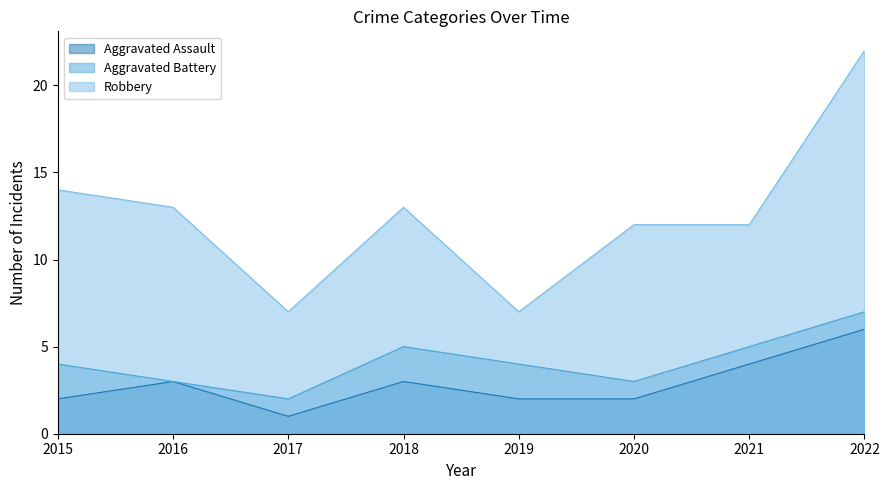

Between 2018 and 2021, which series saw the biggest shift?

Aggravated Assault